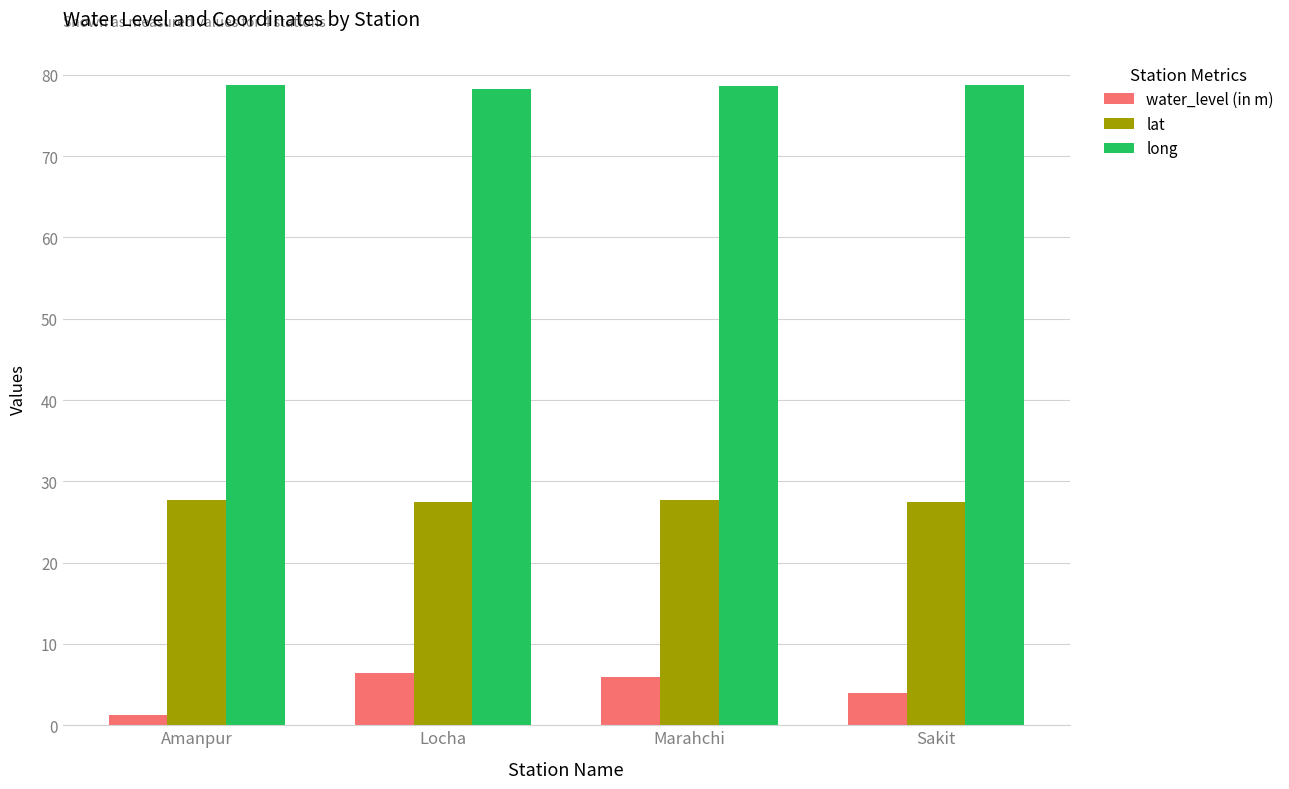

What is the approximate value of lat at Locha?

27.5